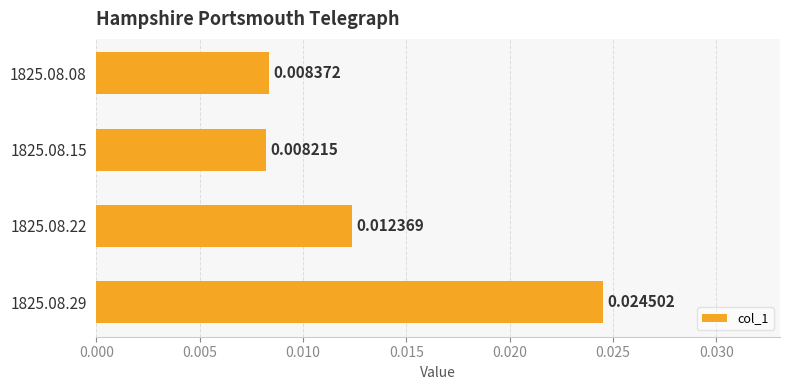

Rank the categories by value from highest to lowest.

1825.08.29, 1825.08.22, 1825.08.08, 1825.08.15